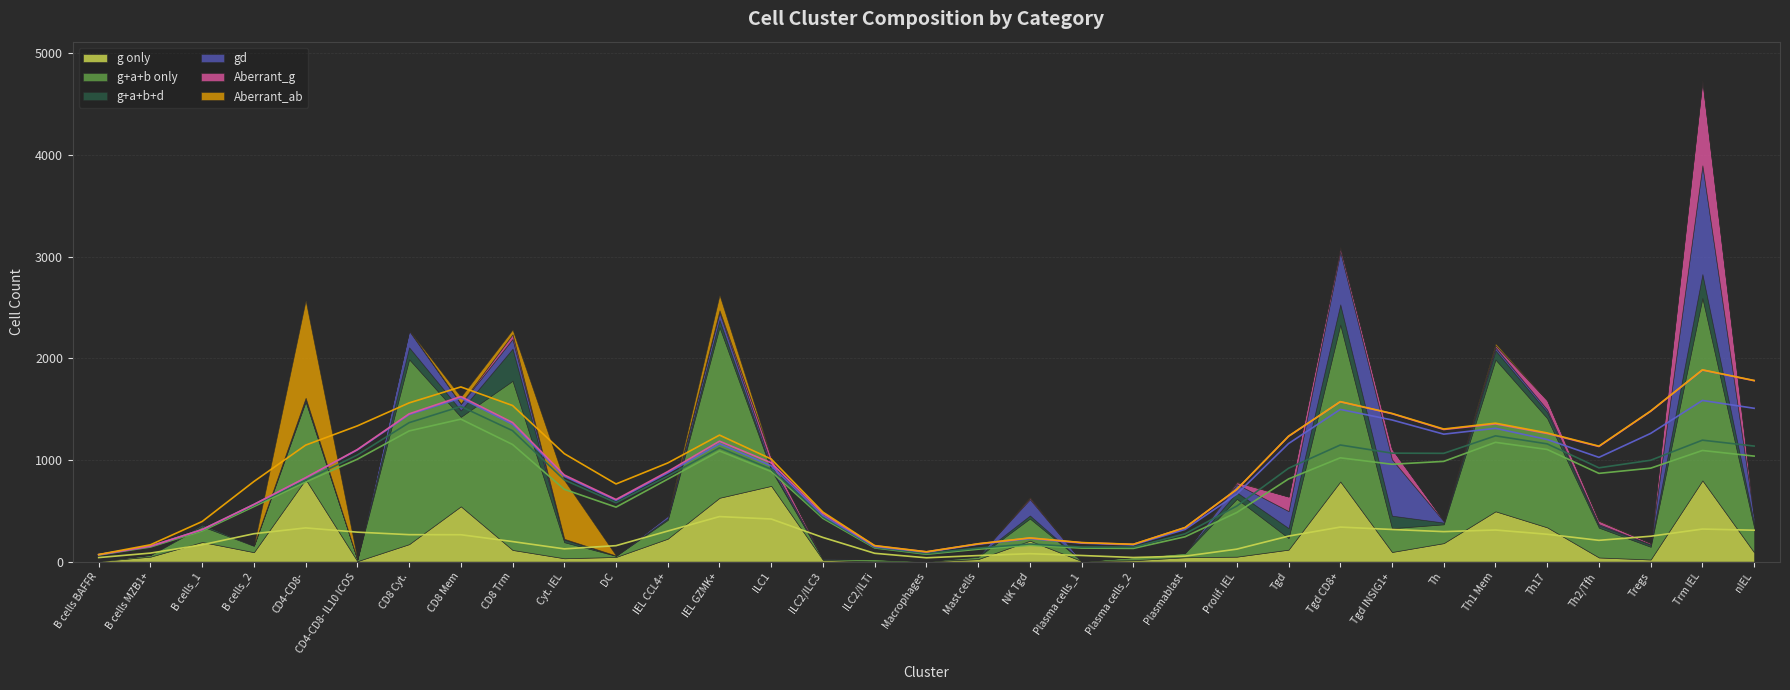

Where is g+a+b+d nearest to the value 158?

Tgd INSIG1+